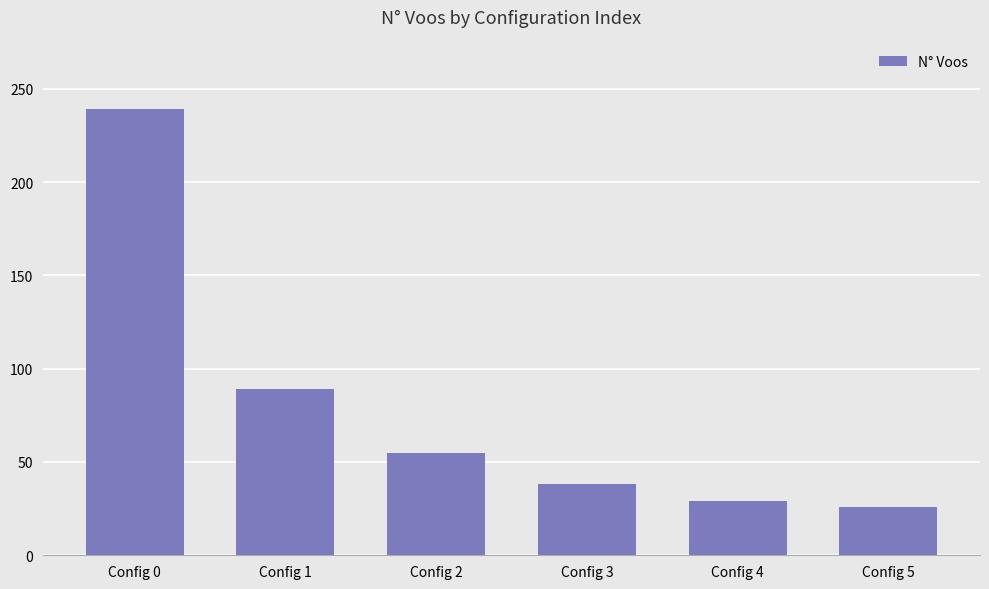

What is the value of the 4th bar from the left?

38